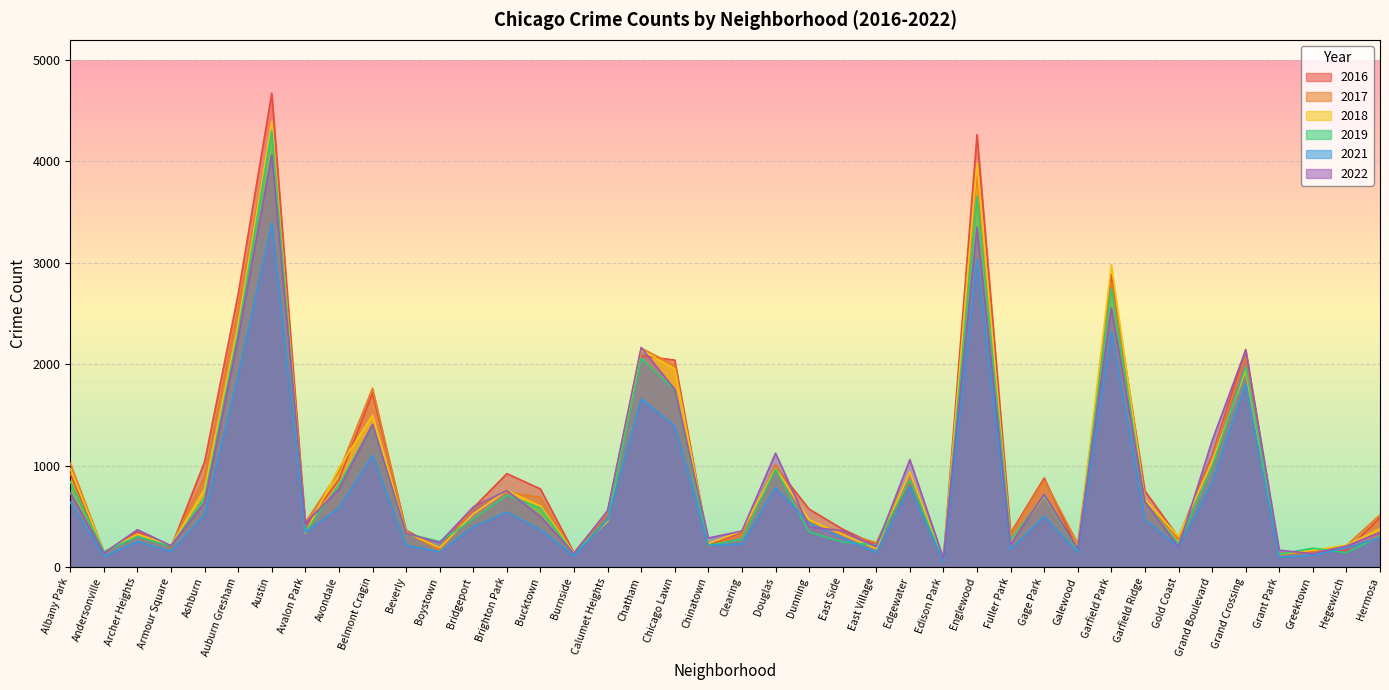

What is the smallest value displayed?

52